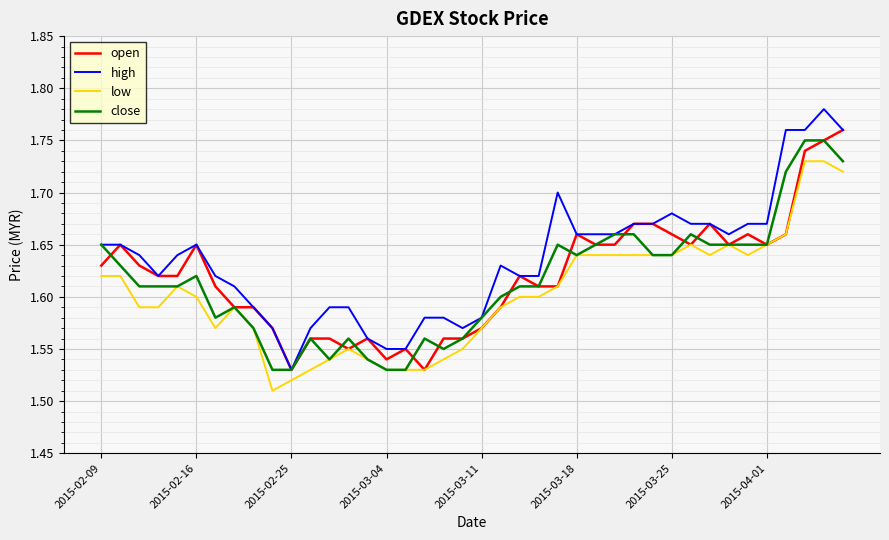

Which series has the largest range (max minus min)?

high